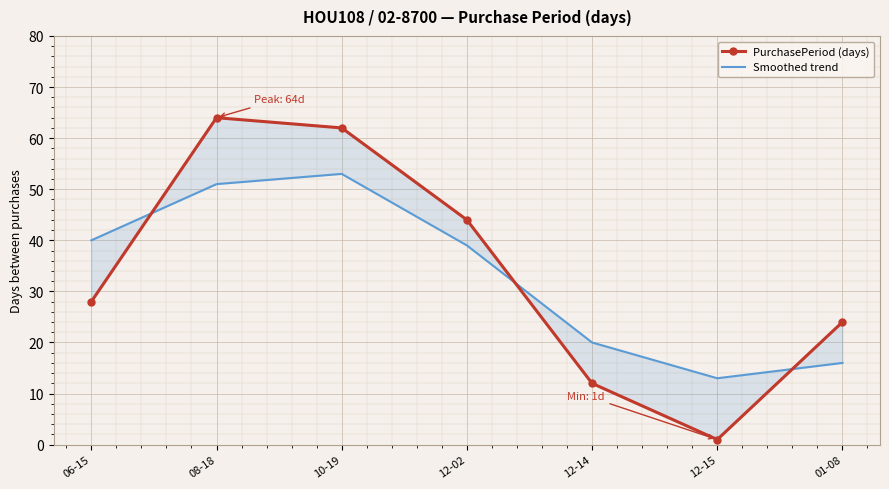

What is the total value across all series at 12-15?

14